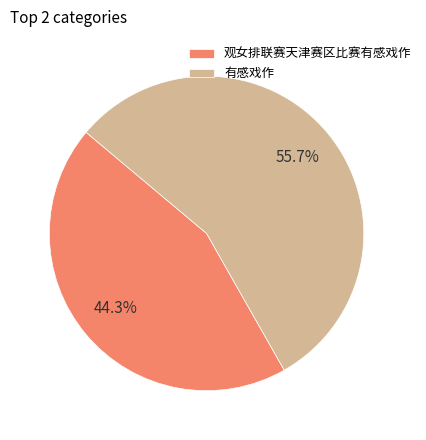

Rank the categories by value from lowest to highest.

观女排联赛天津赛区比赛有感戏作, 有感戏作